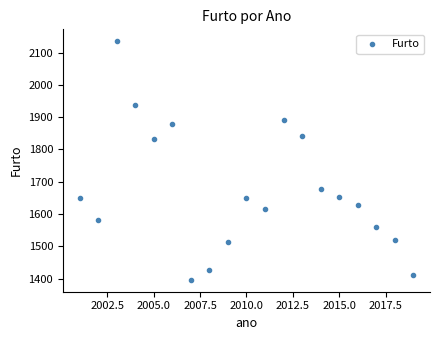

What is the range of Y values (max minus min)?

739